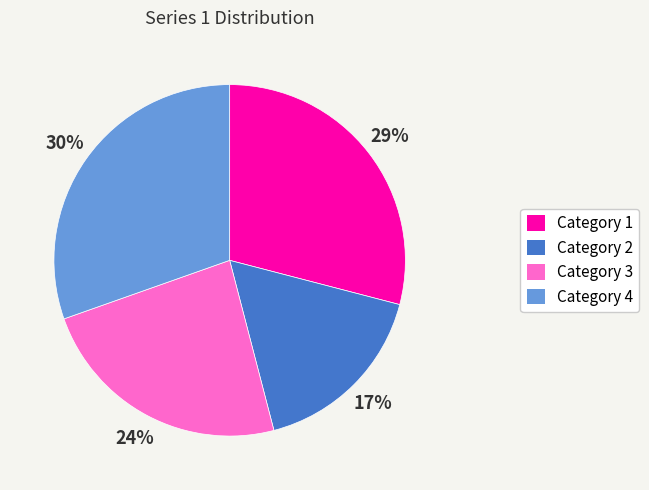

Does Category 3 represent more than half of the total?

No